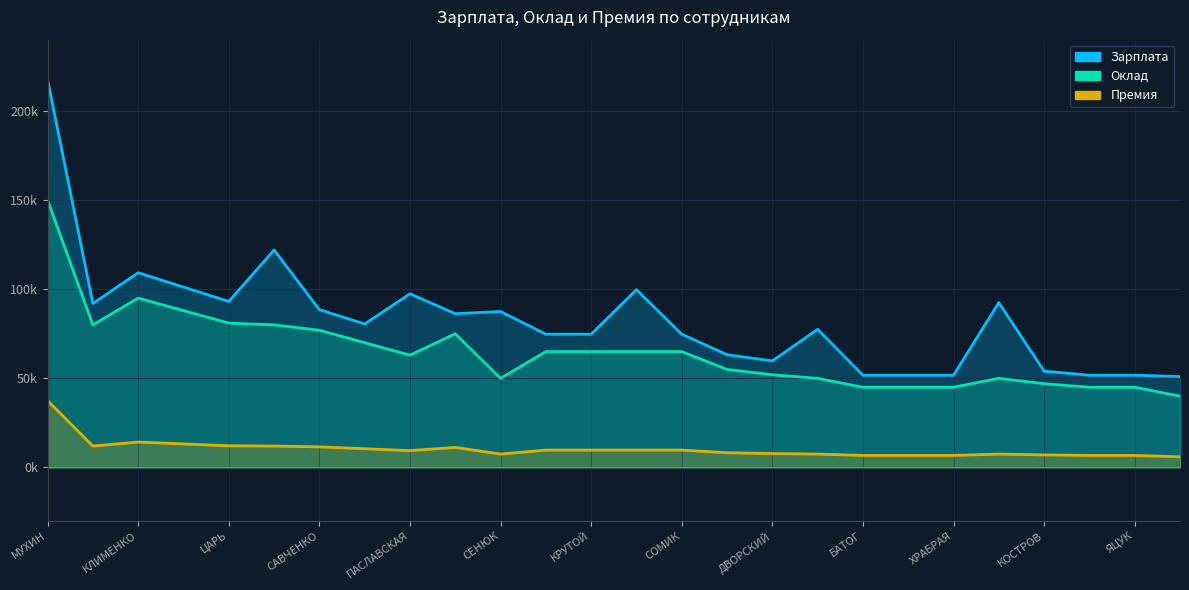

Which series changed the most between КРУТОЙ and СЕМЕНЮК?

Оклад